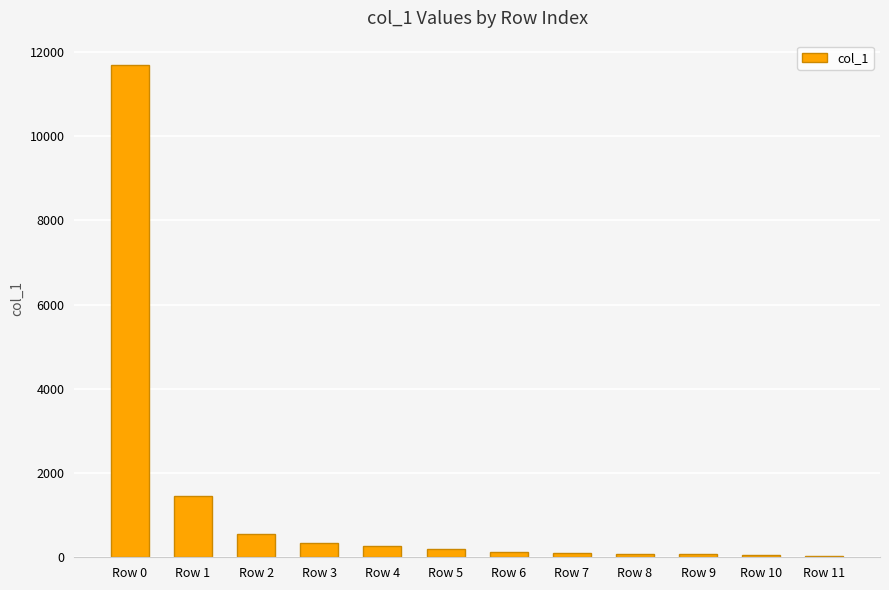

Which category has the highest value across all series?

Row 0